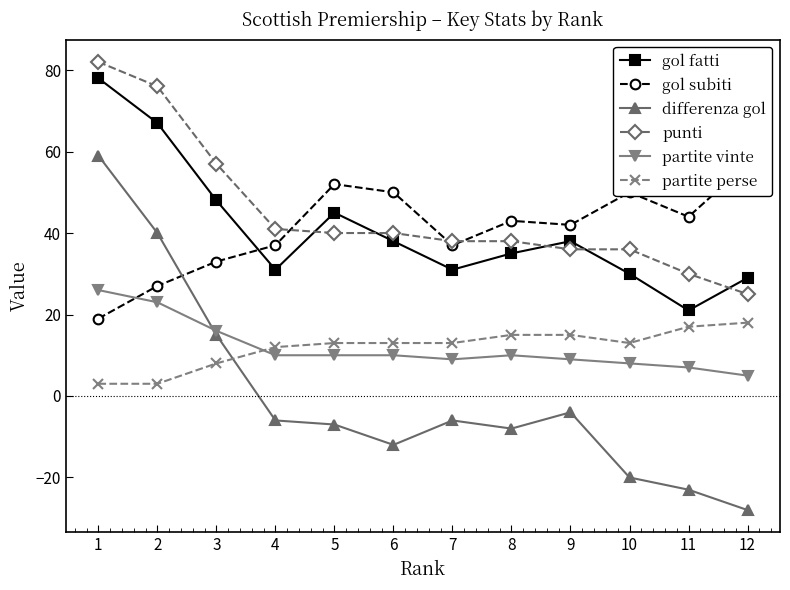

What is the highest value of the gol fatti series?

78